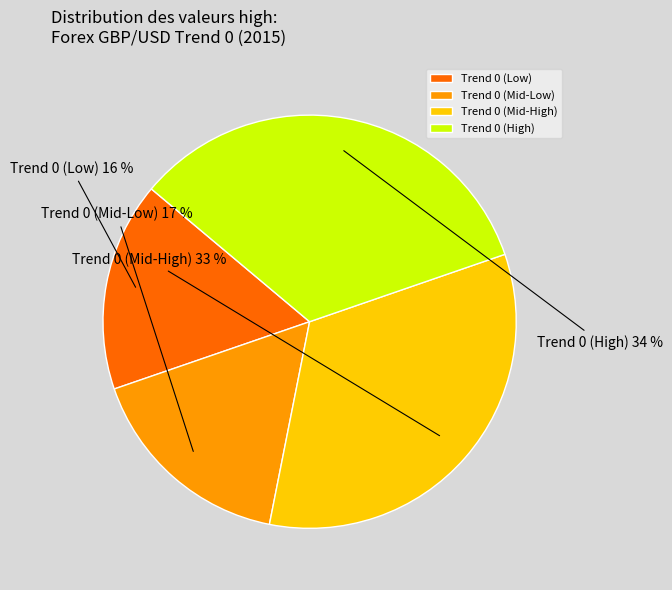

Combined, do Trend 0 (Mid-High) and Trend 0 (High) account for over 50%?

Yes